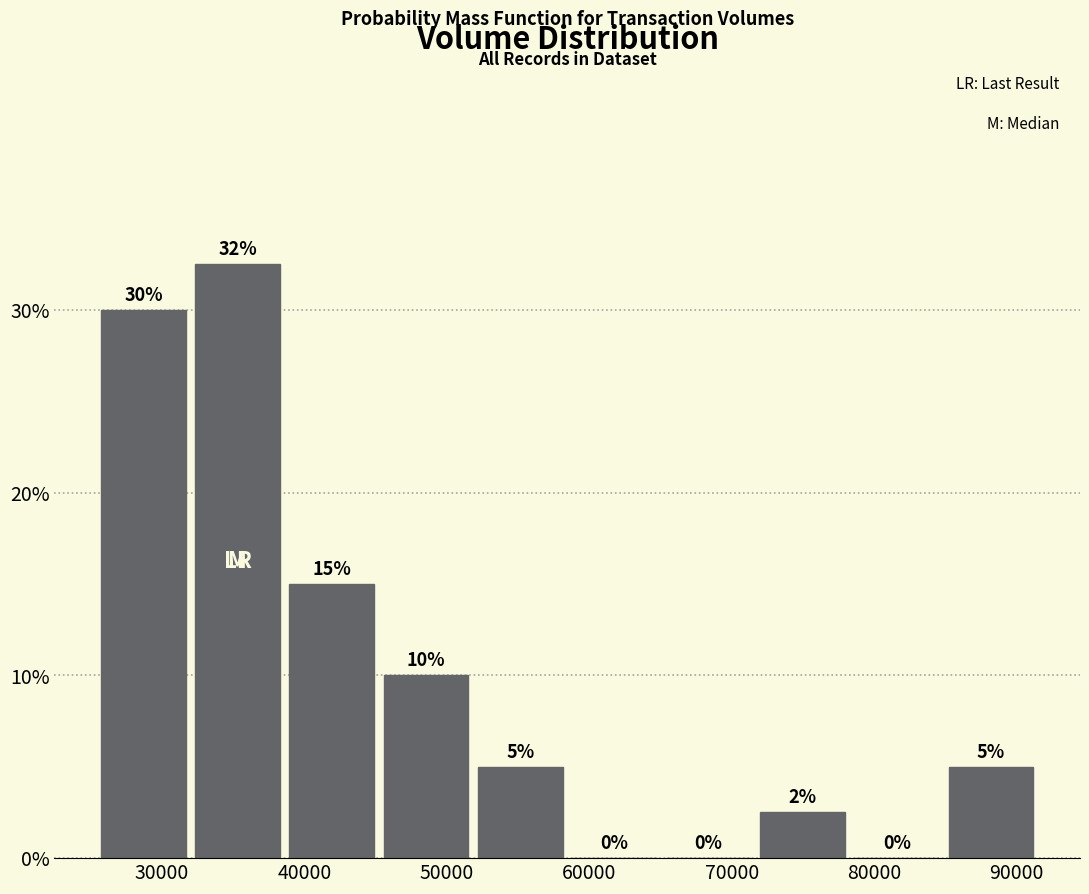

Which range on the x-axis has the tallest bar?

32000 to 39000